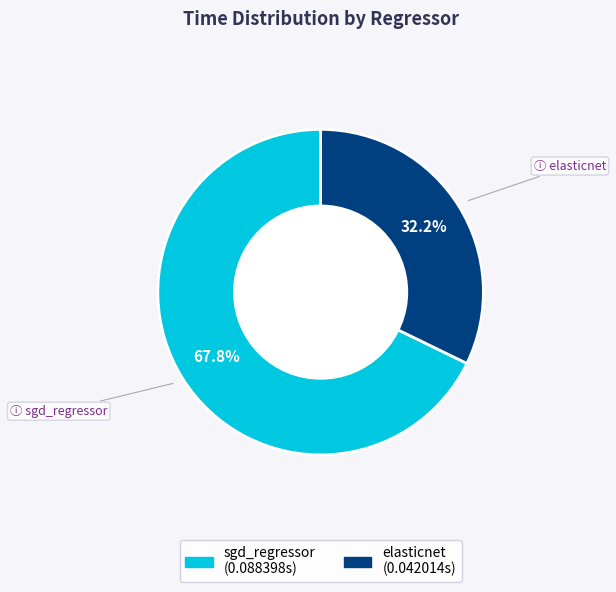

To the nearest percent, what is the combined percentage of sgd_regressor and elasticnet?

100%